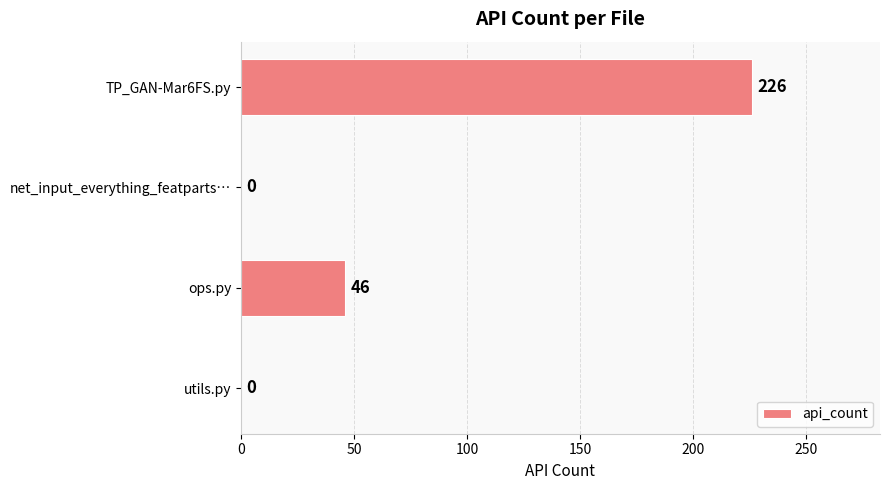

What is the greatest value displayed?

226